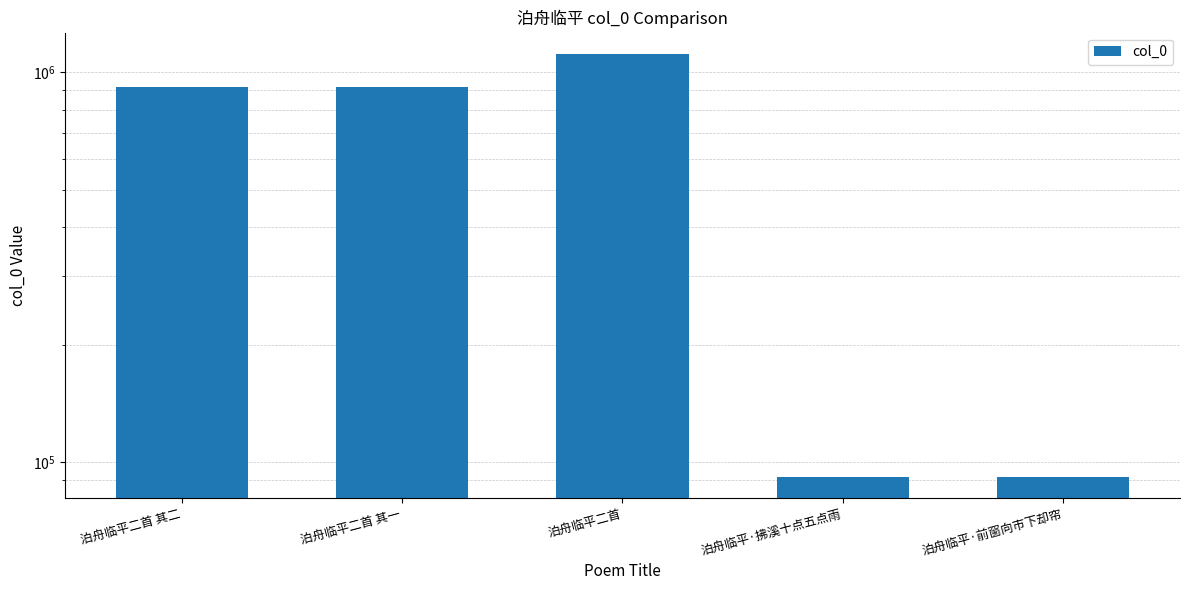

Between 泊舟临平·拂溪十点五点雨 and 泊舟临平二首 其二, which is larger?

泊舟临平二首 其二